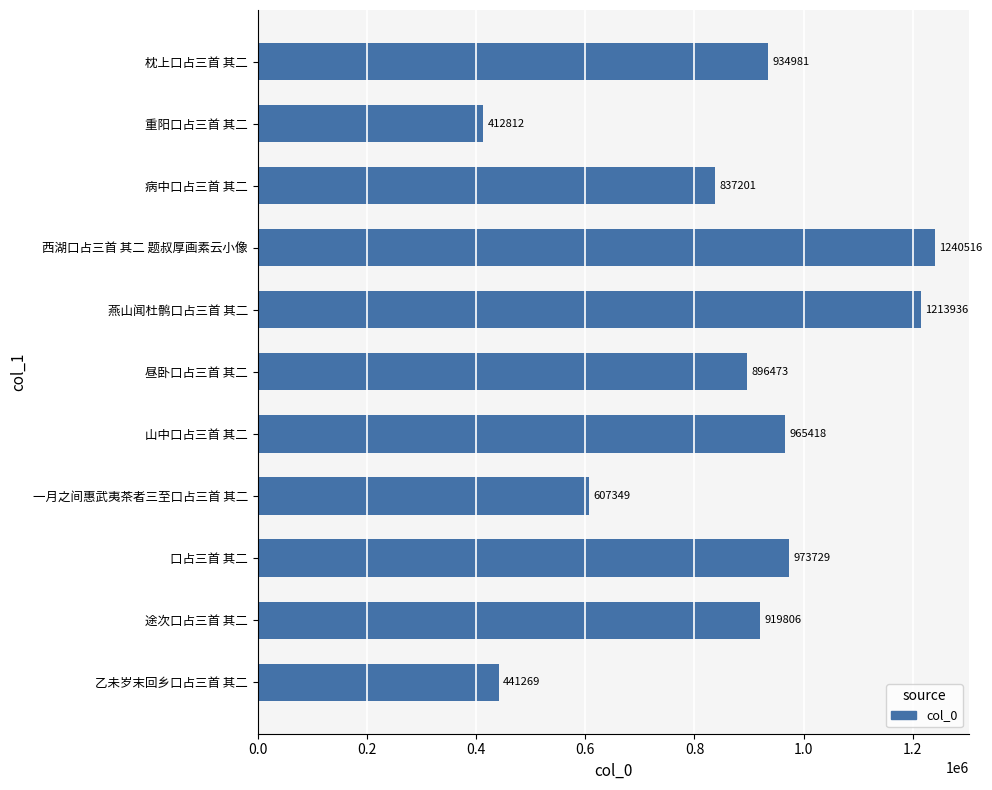

What is the ratio of the value at 昼卧口占三首 其二 to the value at 一月之间惠武夷茶者三至口占三首 其二?

1.5